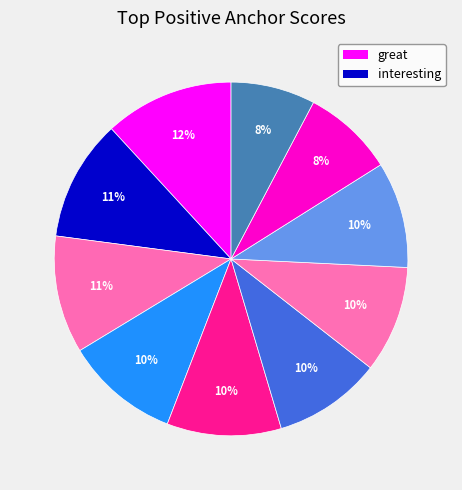

To the nearest percent, what is the difference between the largest and smallest slice percentages?

4%